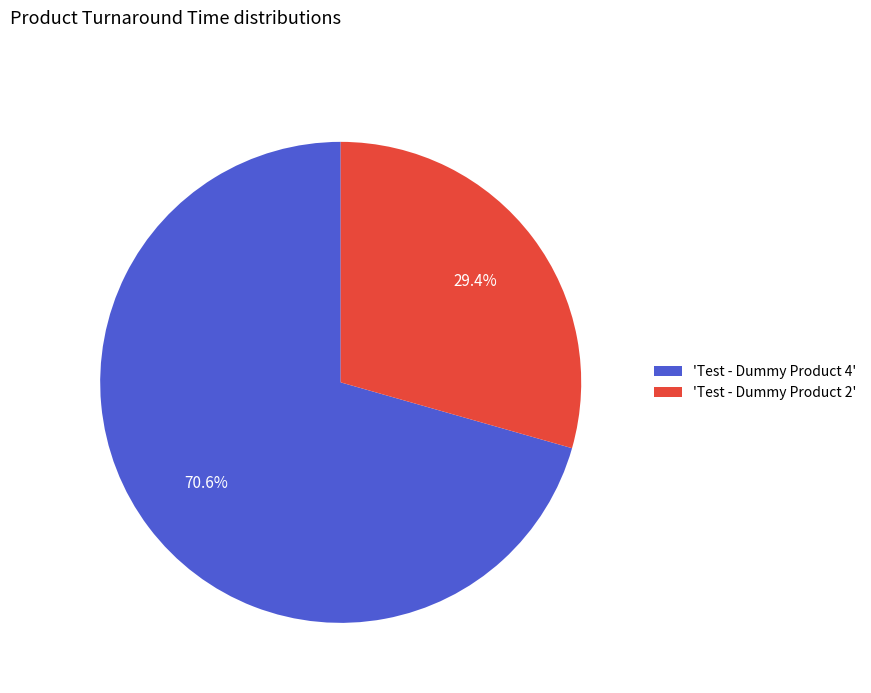

How many slices are in this pie chart?

2